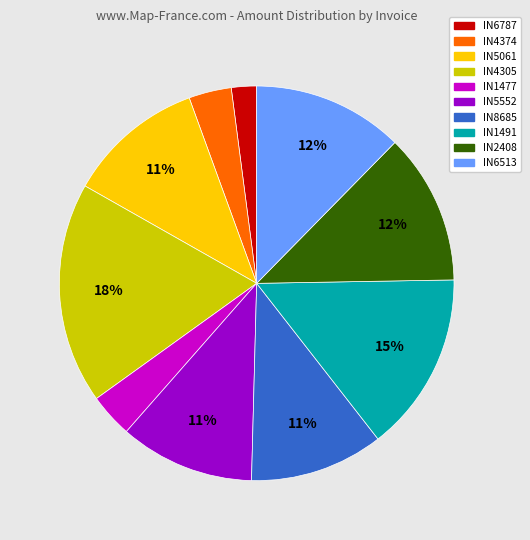

The IN1491 slice represents 15% of the pie. True or false?

True